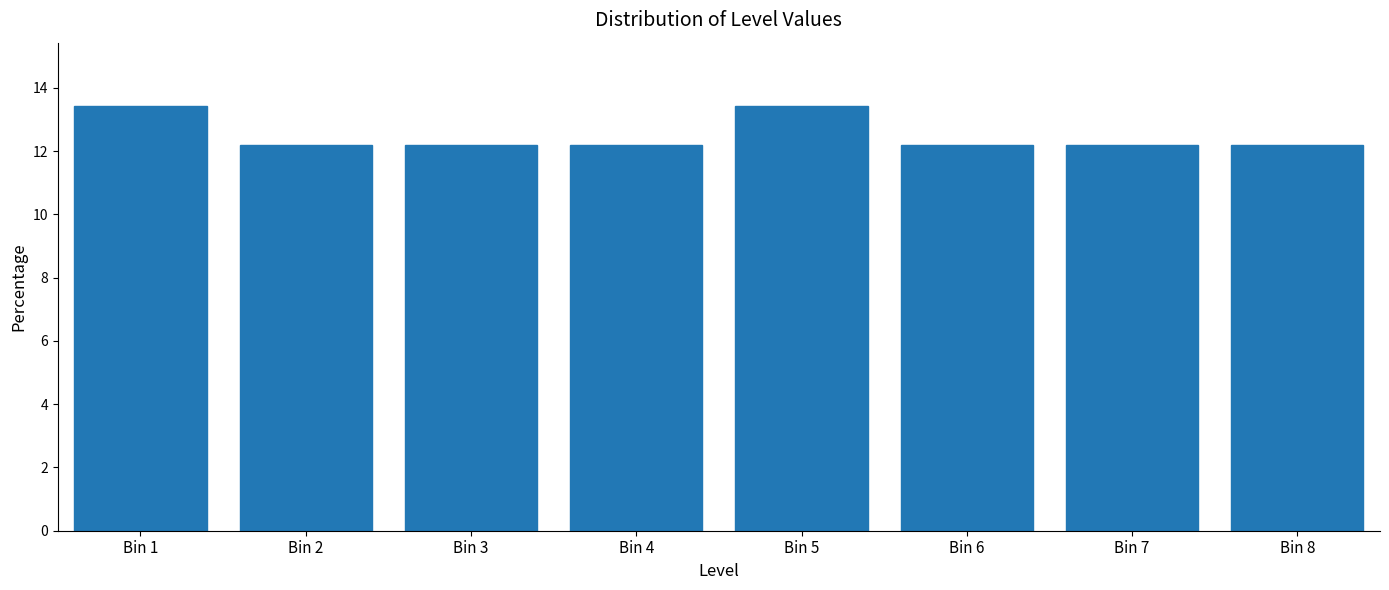

Reading left to right, transcribe all the data shown in this chart.

Bin 1=13.4	Bin 2=12.2	Bin 3=12.2	Bin 4=12.2	Bin 5=13.4	Bin 6=12.2	Bin 7=12.2	Bin 8=12.2